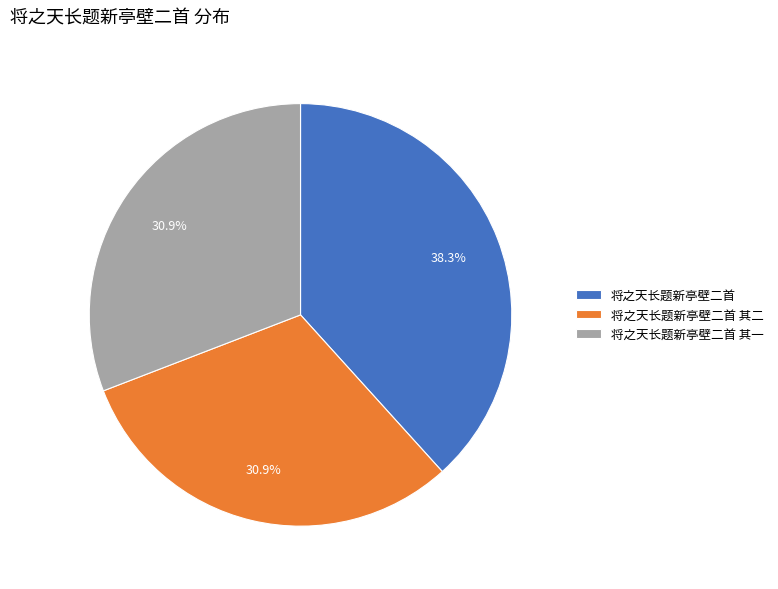

To the nearest percent, what percentage of the pie is 将之天长题新亭壁二首?

38%